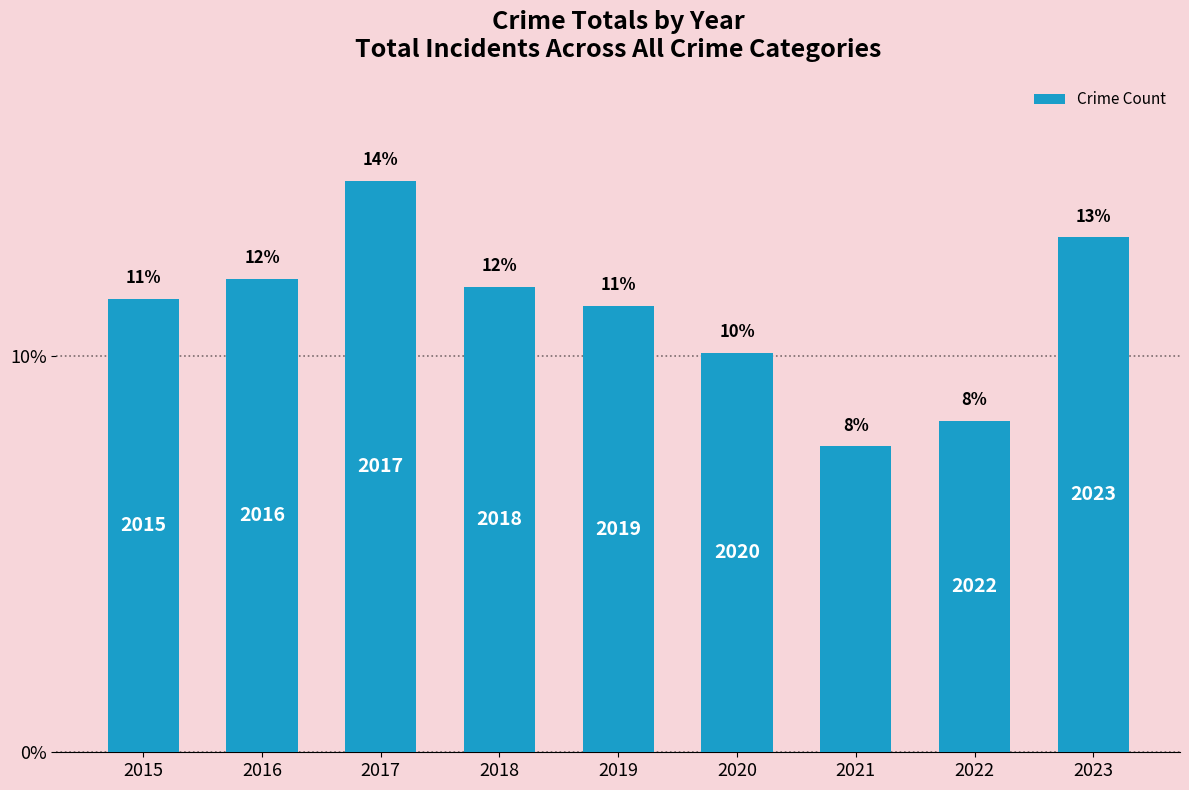

List the labels in order of value, smallest first.

2021, 2022, 2020, 2019, 2015, 2018, 2016, 2023, 2017